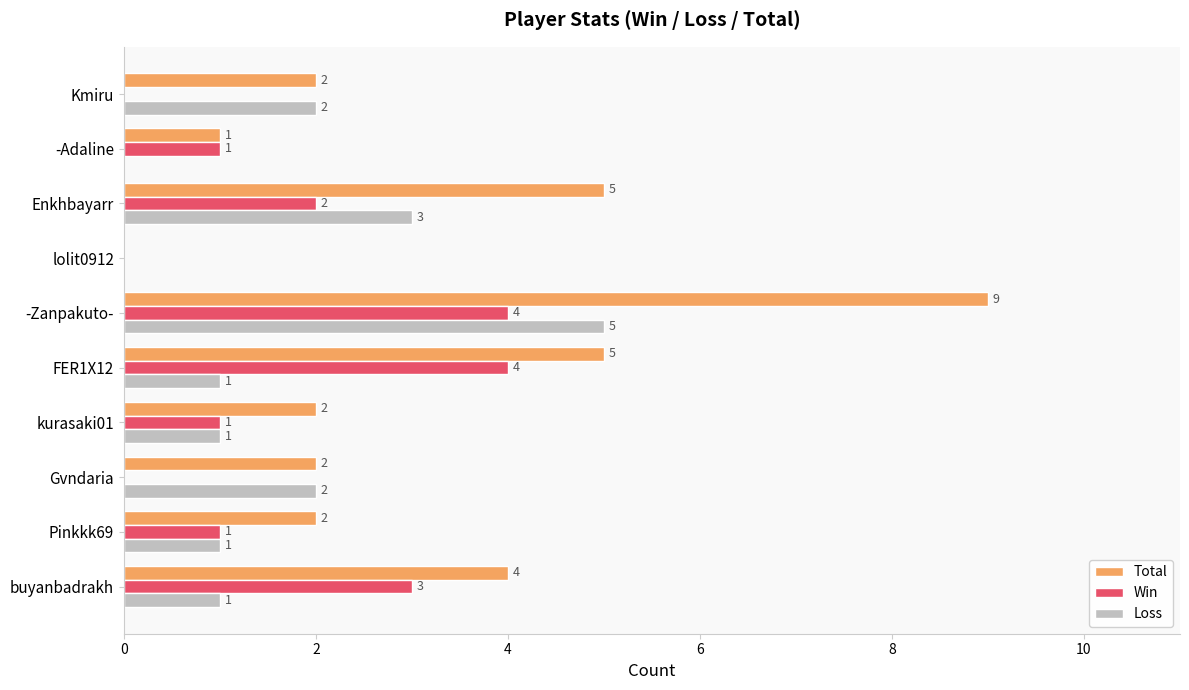

Count the Win values in the range 0 to 3.

8